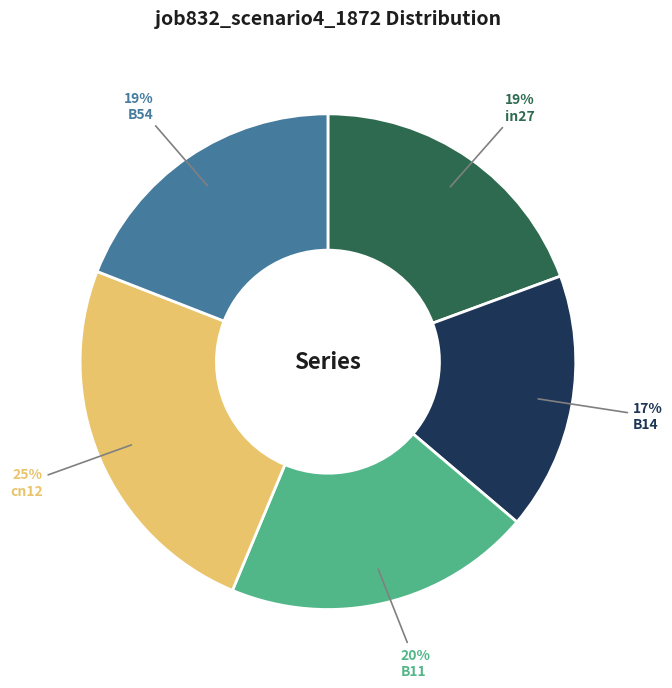

Does in27 account for over 50% of the chart?

No